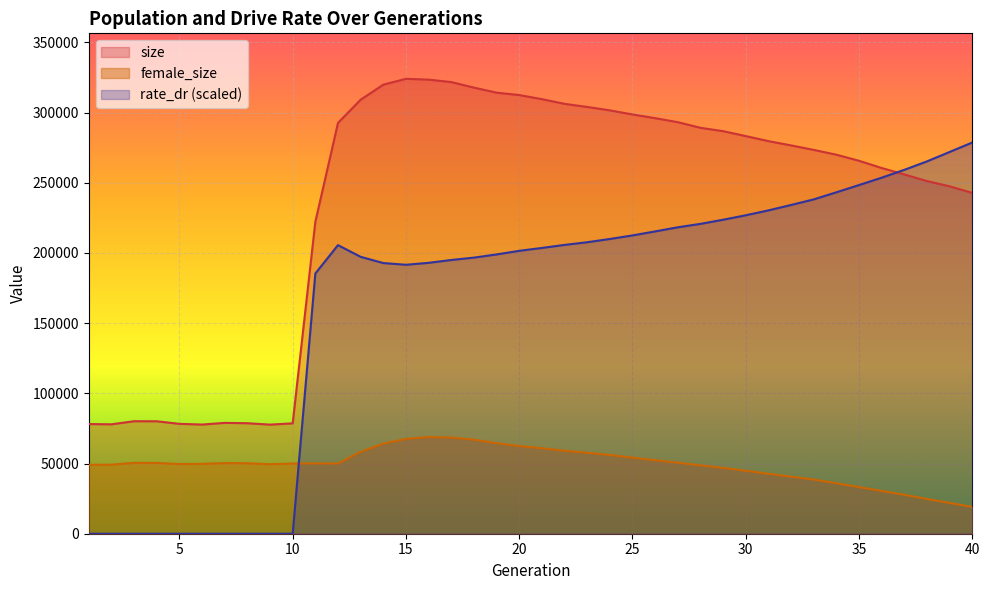

What is the difference between the highest and lowest values at 33?

234828.0